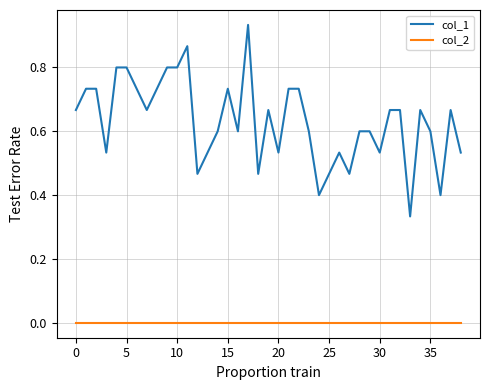

At how many categories does at least one series exceed 0?

39